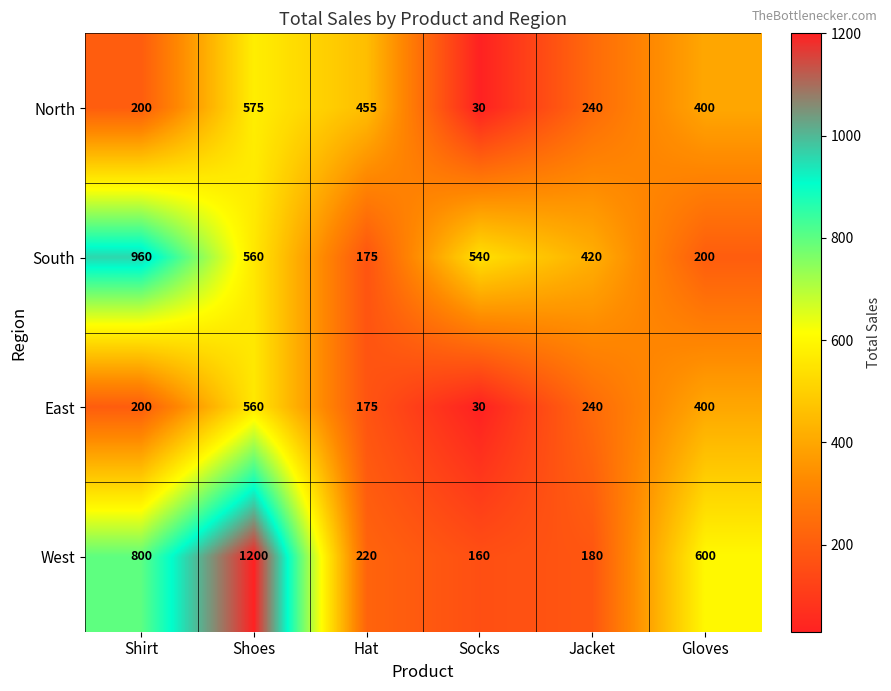

What is the difference between the second highest and second lowest values in the West series?

620